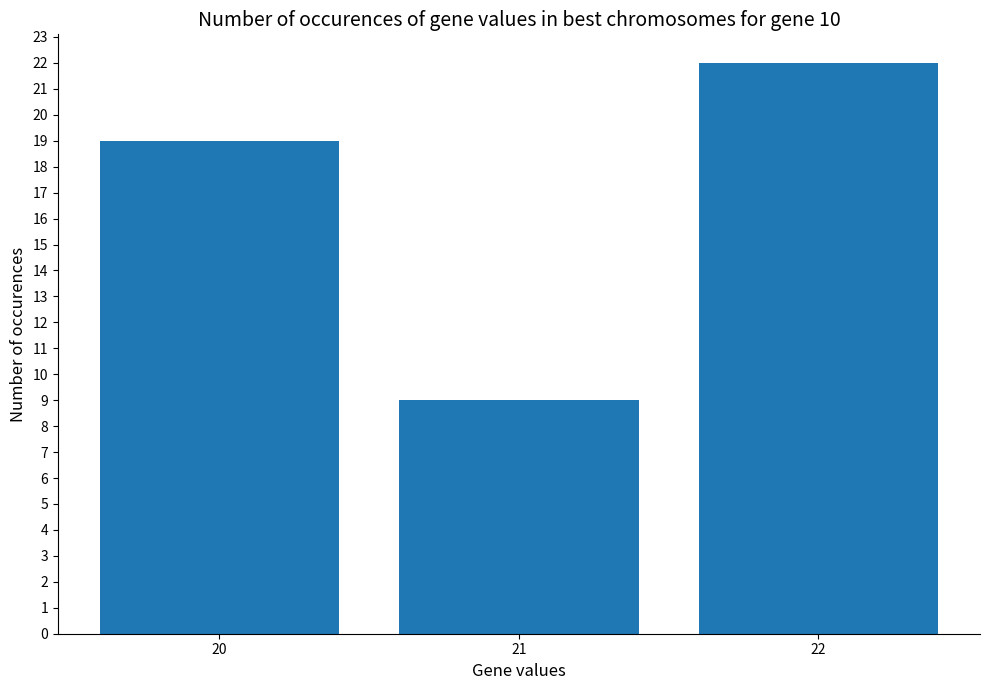

Reading left to right, list all the values displayed in this chart.

19	9	22